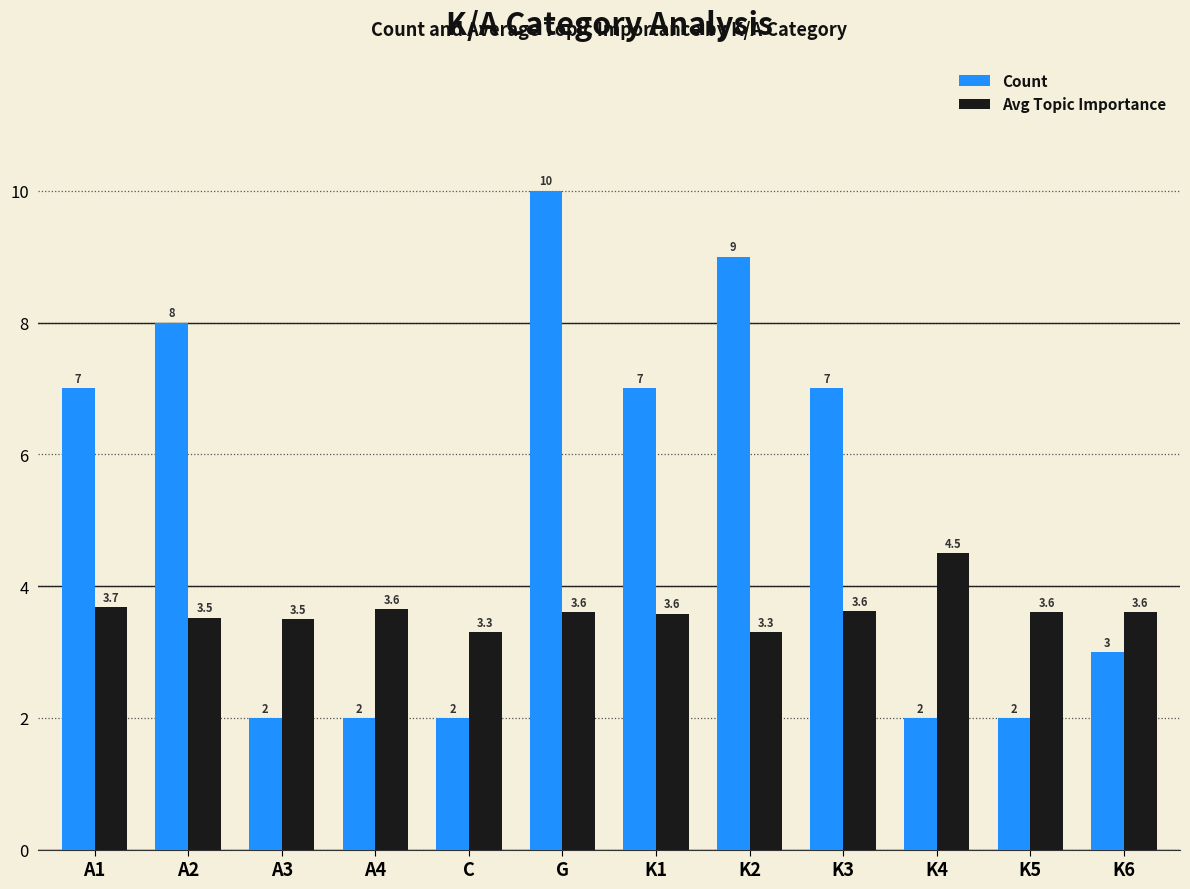

Are the bars horizontal?

No